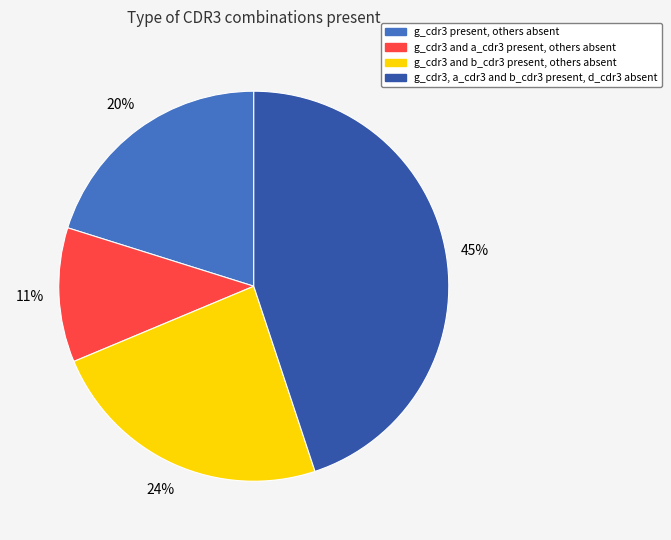

Does any single category account for the majority?

No